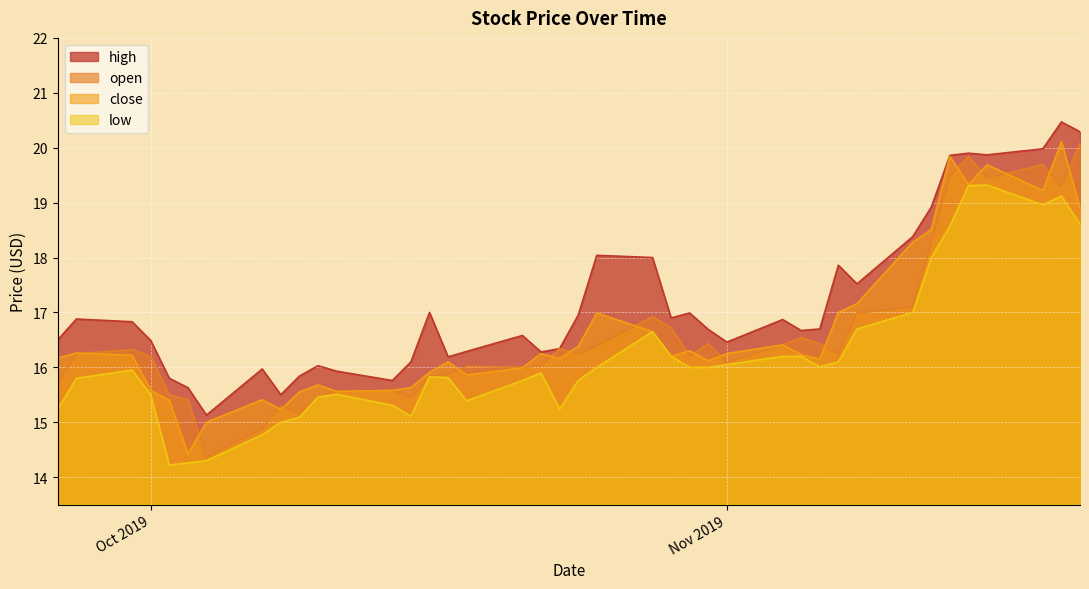

What is the maximum value for low?

19.3